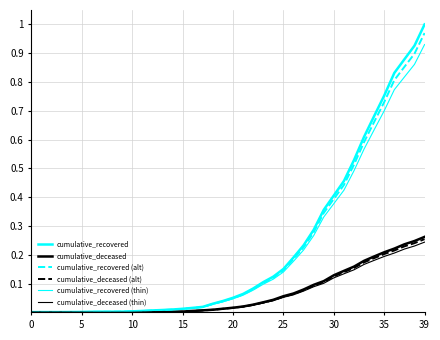

At which label does cumulative_recovered reach its peak?

39